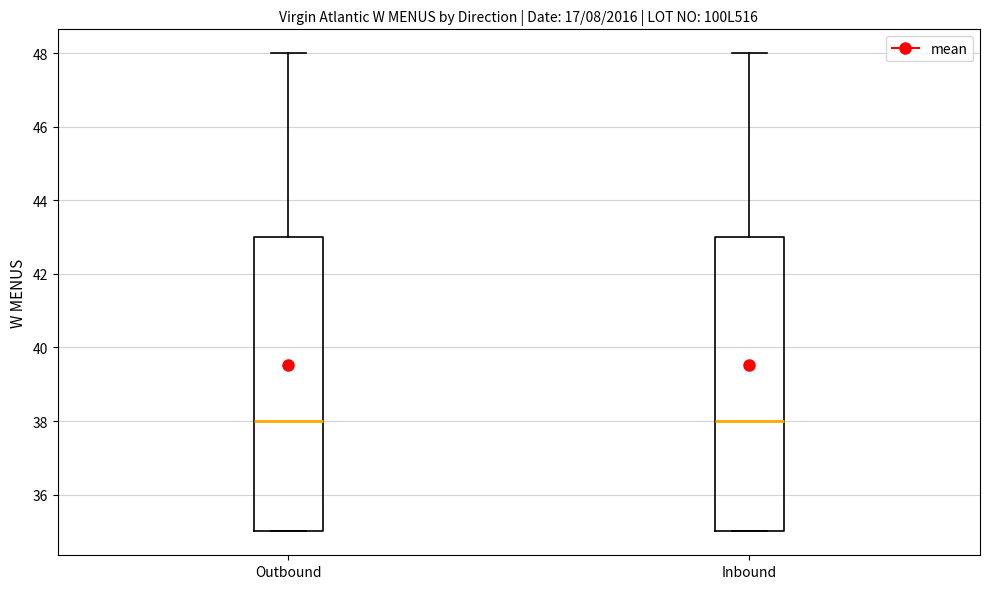

Reading left to right, transcribe this box plot: for each box, give where its median line is, the range the box spans, and where its two whiskers end, as read against the y-axis. The values are not printed on the chart, so give them approximately, as read against the axis.

Outbound: median 38, box 35 to 43, whiskers 35 to 48
Inbound: median 38, box 35 to 43, whiskers 35 to 48